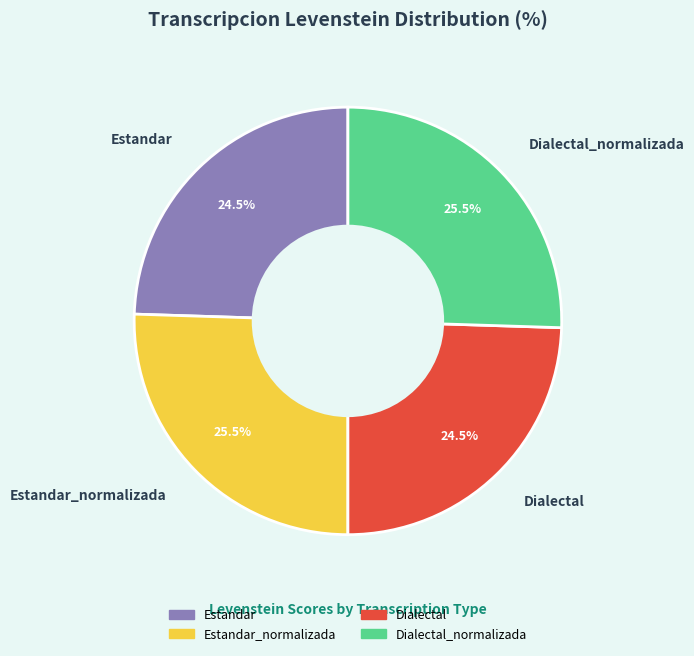

How much of the chart is everything except Estandar_normalizada?

74.5%